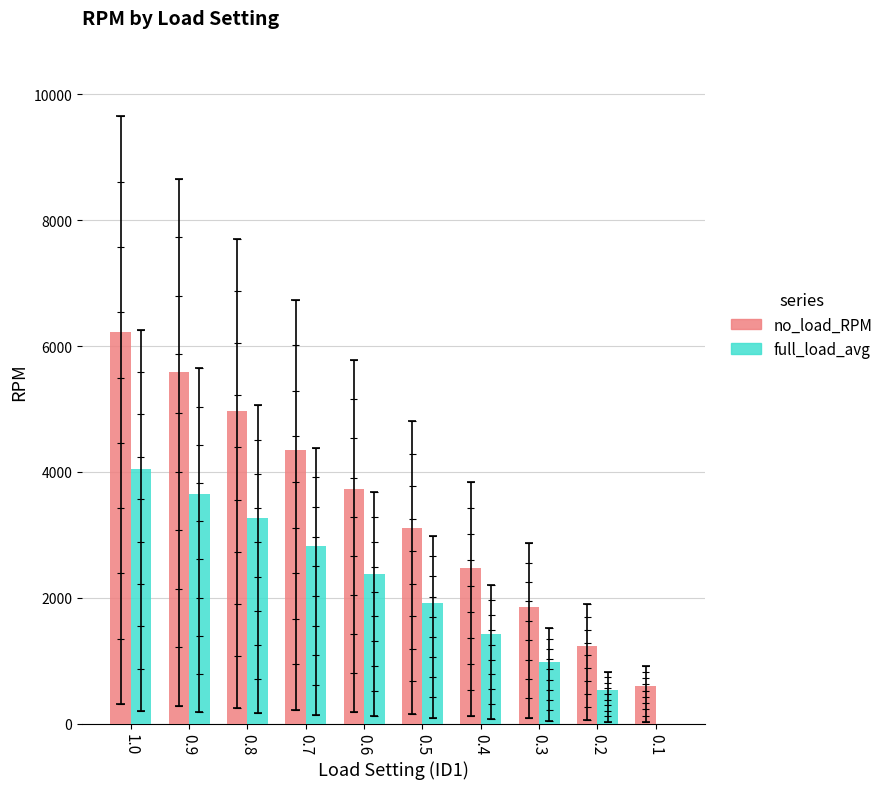

Which label corresponds to the smallest value in the chart?

0.1